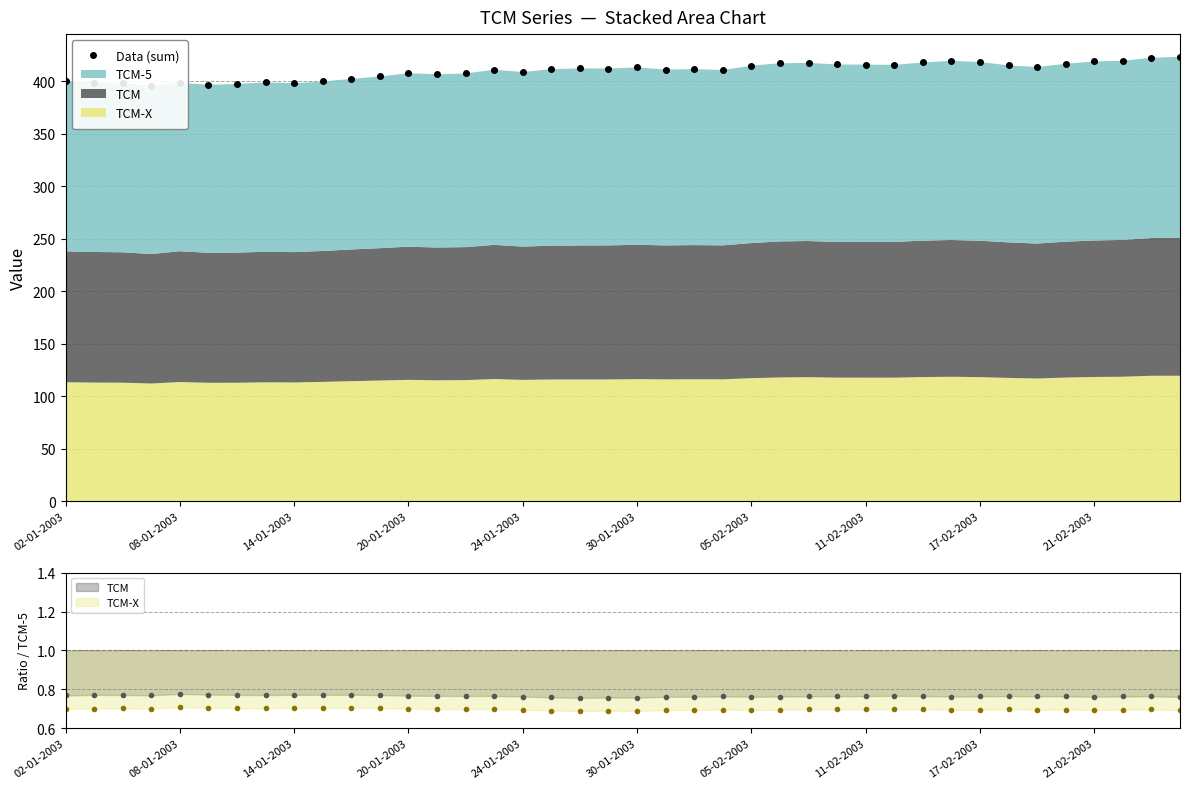

How many lines are shown in the chart?

1